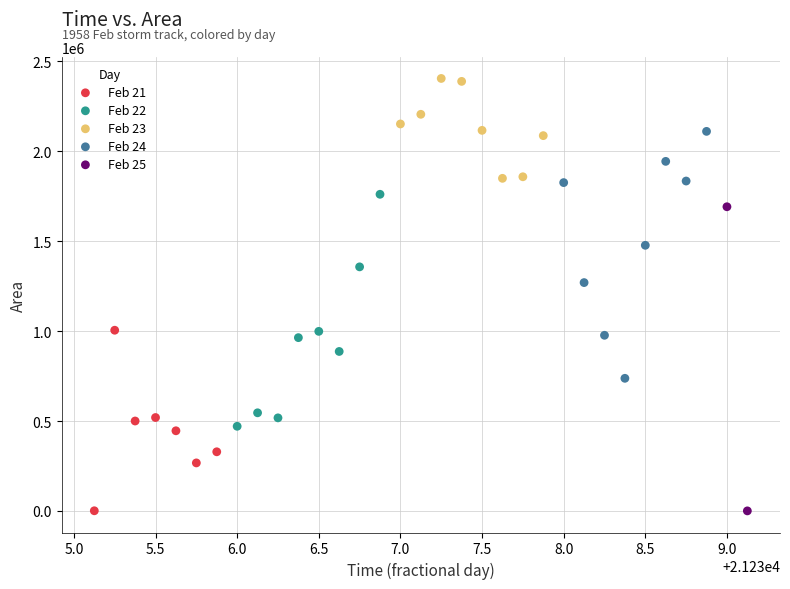

Which series contains the highest Y value?

Feb 23